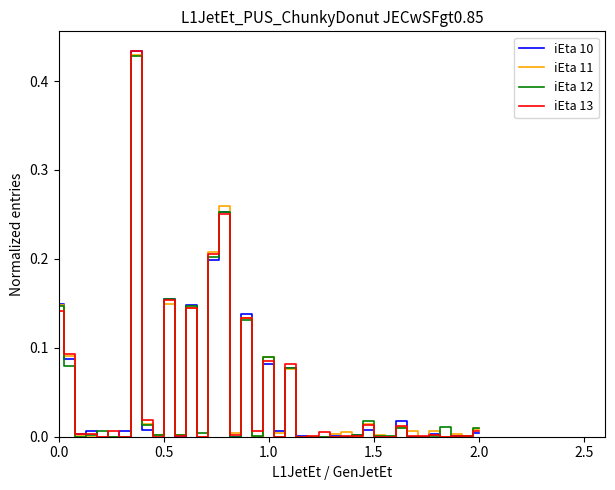

Which series has the widest spread of values?

iEta 10